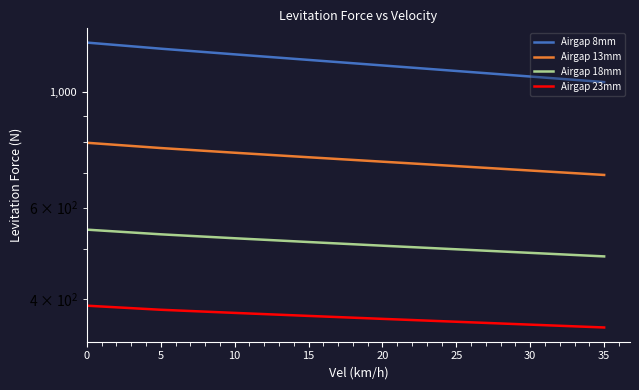

What are all the series names shown in the legend?

Airgap 8mm, Airgap 13mm, Airgap 18mm, Airgap 23mm